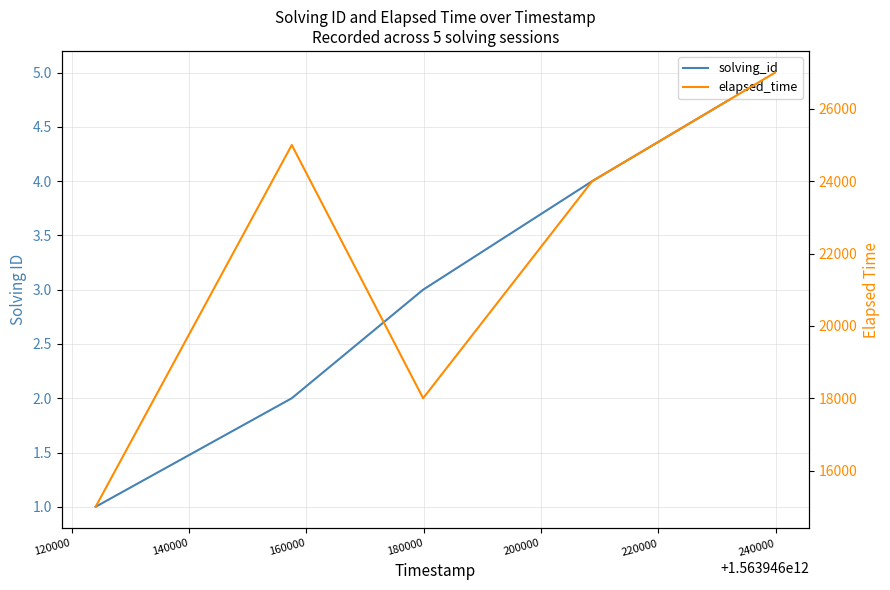

What is the value of the elapsed_time point at the 1st from the left?

15000